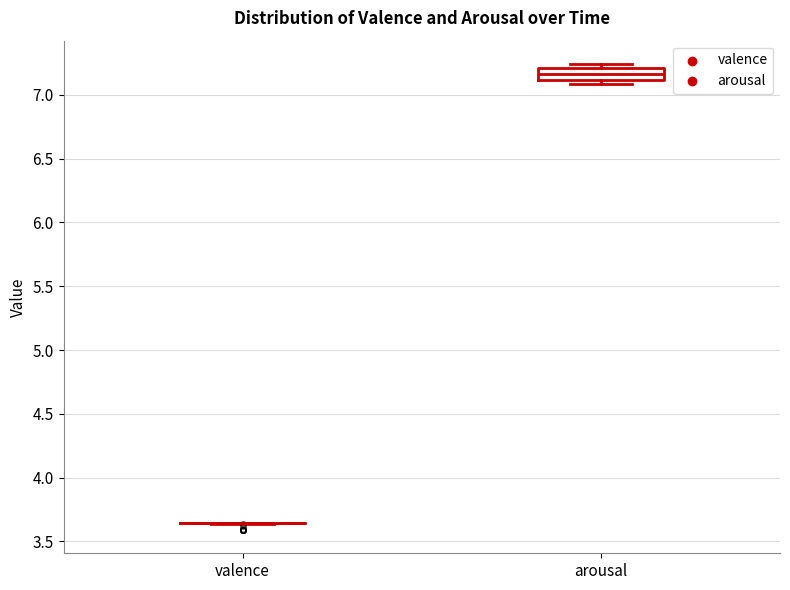

Reading left to right, transcribe this box plot: for each box, give where its median line is, the range the box spans, and where its two whiskers end, as read against the y-axis. The values are not printed on the chart, so give them approximately, as read against the axis.

valence: box collapsed to a line at 3.65, whiskers 3.65 to 3.65
arousal: median 7.15, box 7.10 to 7.20, whiskers 7.10 (just below the box's lower edge) to 7.25